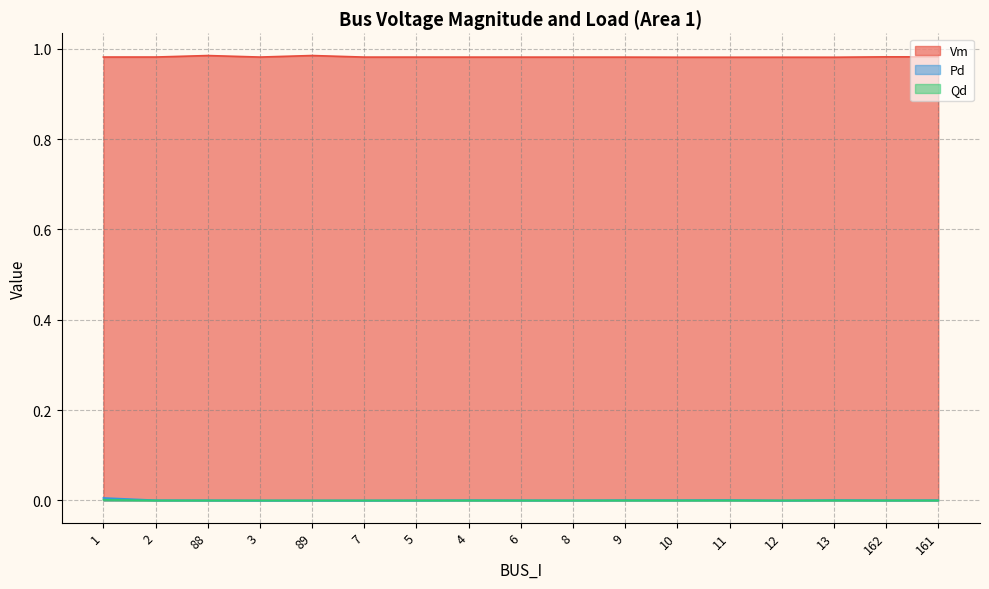

Does the chart display data point markers on the line(s)?

No